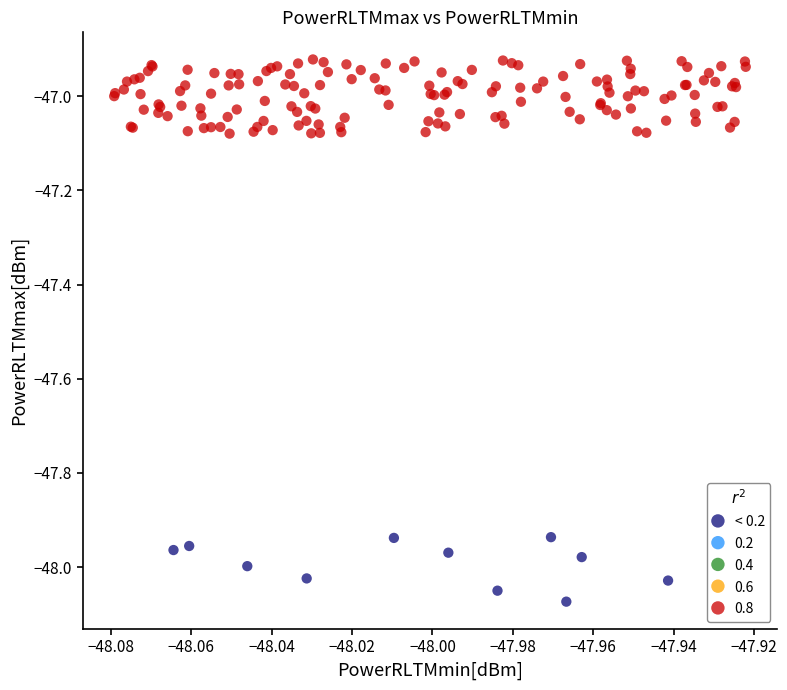

Which series contains the highest Y value?

0.8